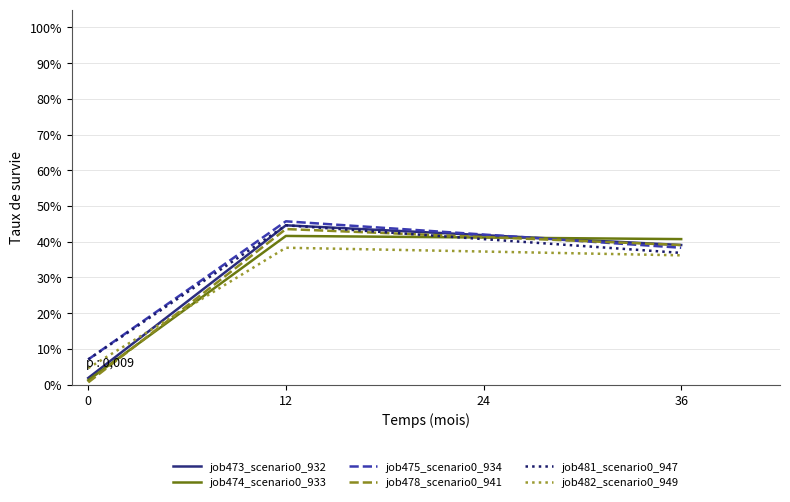

What is the highest value of the job478_scenario0_941 series?

43.5